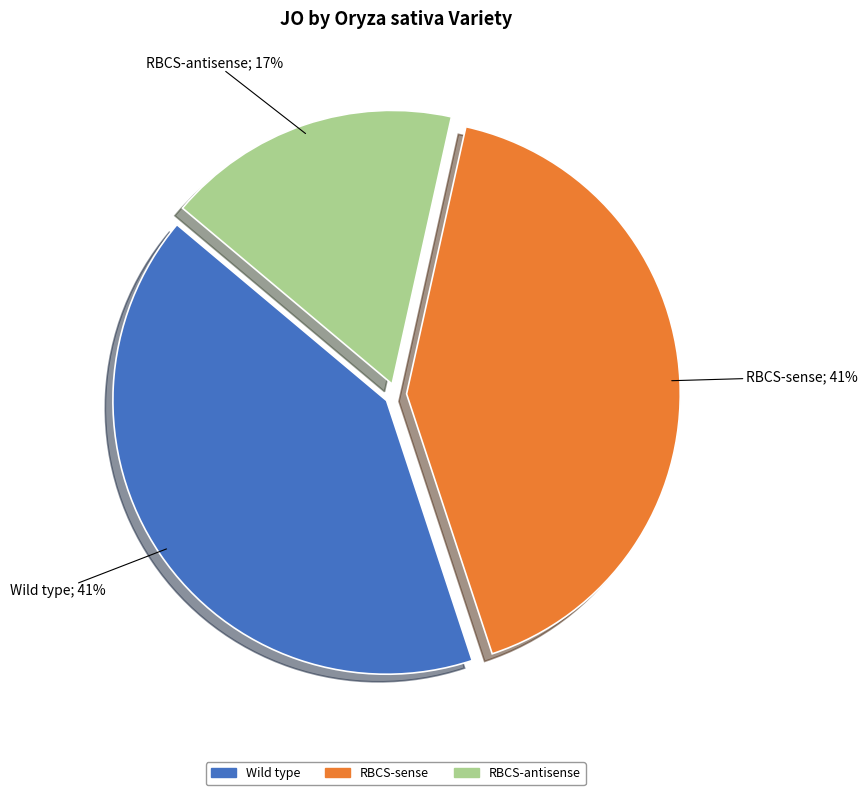

To the nearest percent, what portion does RBCS-sense represent?

41%